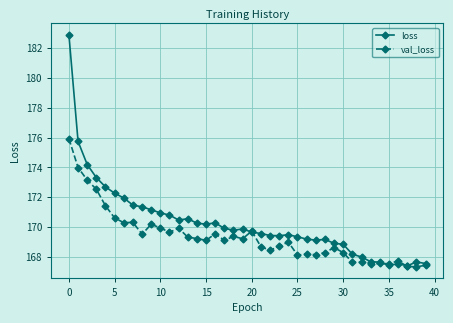

What is the value of the val_loss point at the 32nd from the left?

167.6